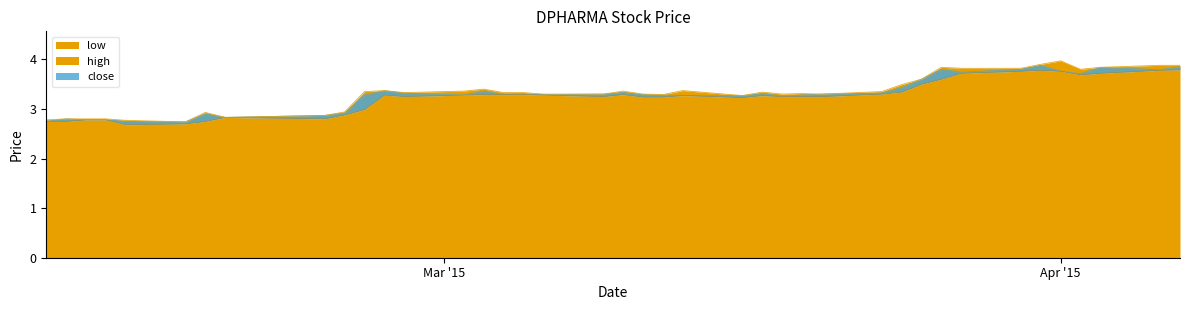

Reading left to right, list all the values displayed in this chart.

low: 2.8	2.8	2.8	2.8	2.7	2.7	2.8	2.8	2.8	2.9	3.0	3.3	3.2	3.3	3.3	3.3	3.3	3.3	3.2	3.3	3.2	3.2	3.3	3.2	3.3	3.2	3.2	3.2	3.3	3.3	3.5	3.6	3.7	3.8	3.8	3.8	3.7	3.7	3.8	3.8
high: 2.8	2.8	2.8	2.8	2.8	2.7	2.9	2.8	2.9	2.9	3.4	3.4	3.3	3.4	3.4	3.3	3.3	3.3	3.3	3.4	3.3	3.3	3.4	3.3	3.3	3.3	3.3	3.3	3.4	3.5	3.6	3.8	3.8	3.8	3.9	4.0	3.8	3.8	3.9	3.9
close: 2.8	2.8	2.8	2.8	2.8	2.7	2.9	2.8	2.9	2.9	3.3	3.4	3.3	3.3	3.4	3.3	3.3	3.3	3.3	3.3	3.3	3.3	3.3	3.3	3.3	3.3	3.3	3.3	3.3	3.4	3.6	3.8	3.7	3.8	3.9	3.8	3.7	3.8	3.8	3.9